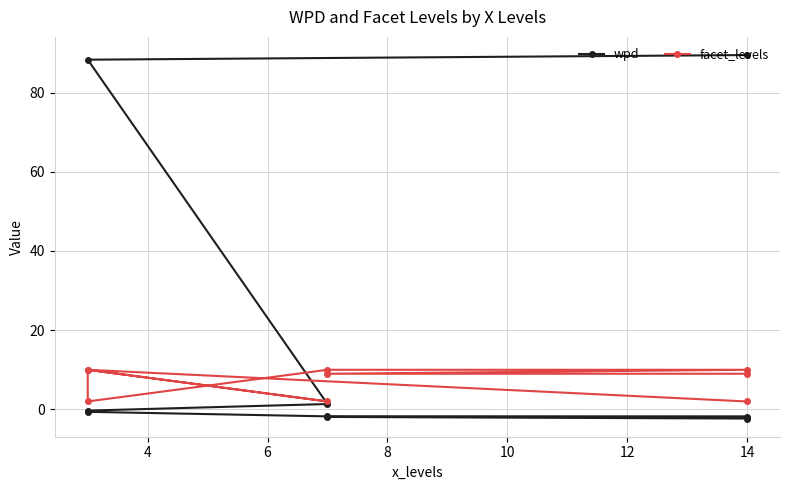

What is the greatest value displayed?

89.5